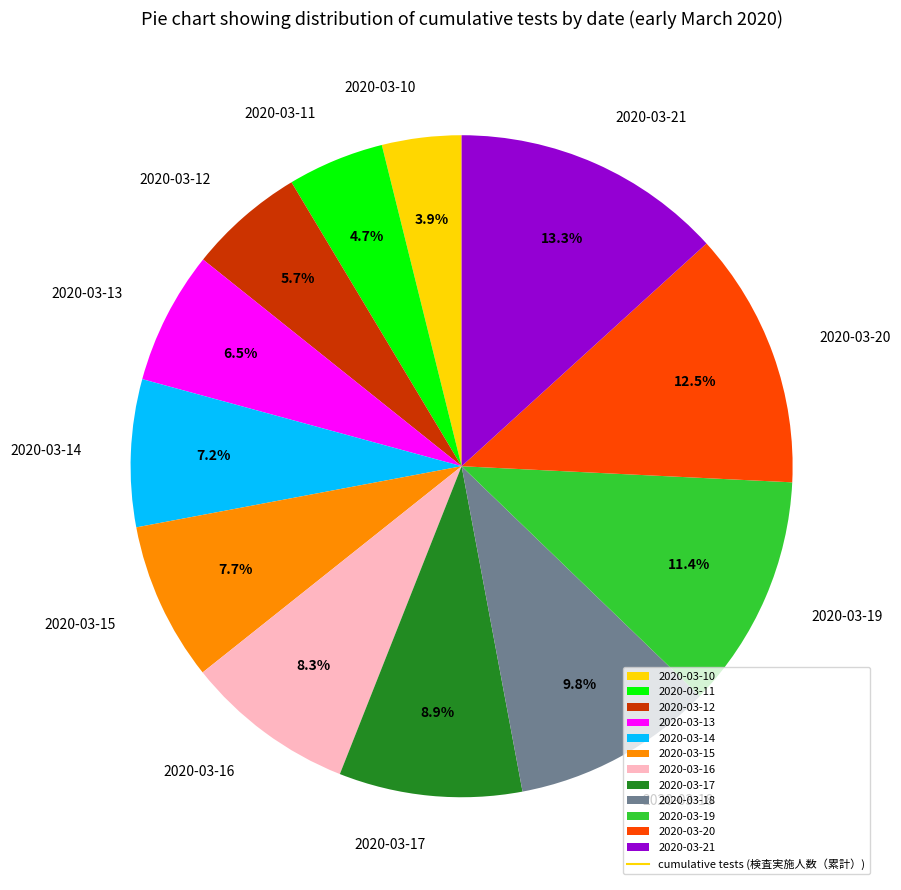

What is the total percentage of 2020-03-10 and 2020-03-16?

12.2%